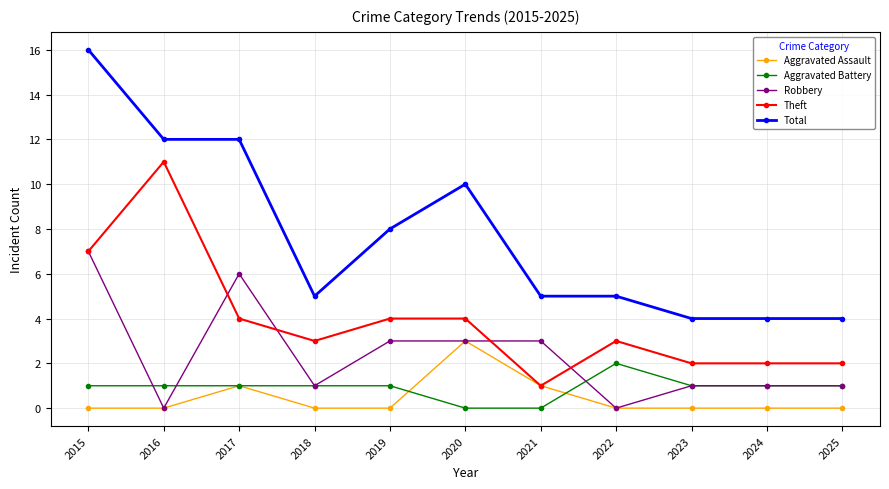

Is it true that Theft equals 4 at 2020?

True